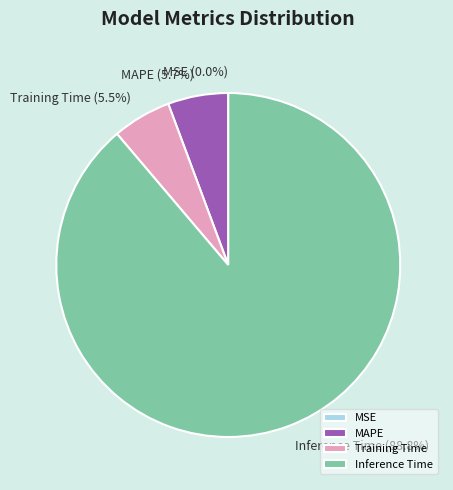

What percentage do Training Time and MAPE together represent?

11.2%